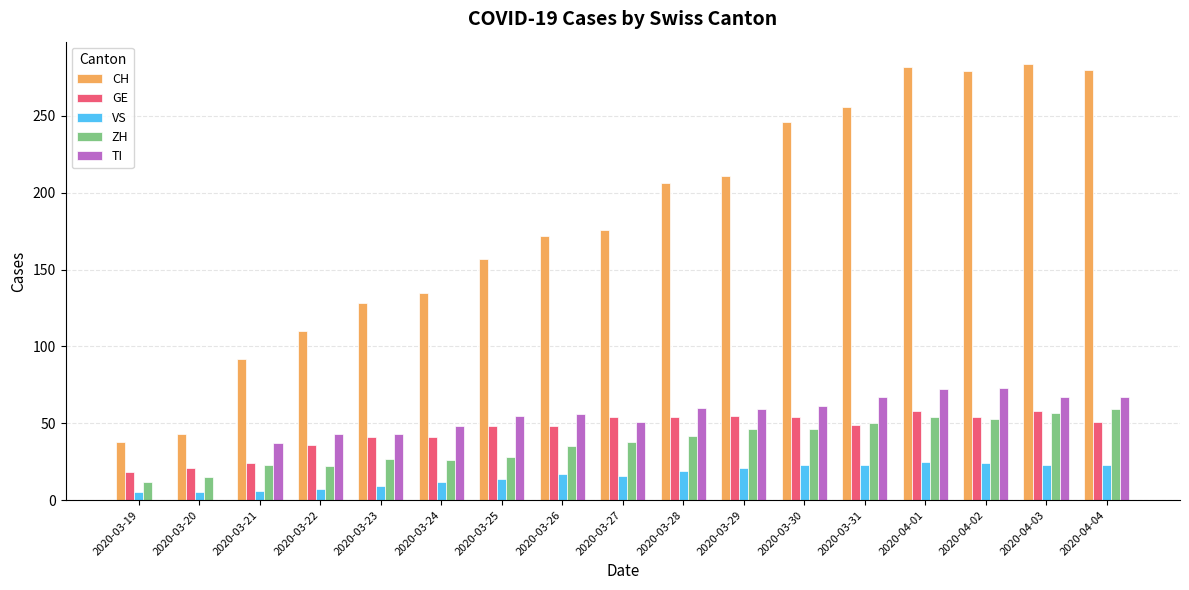

What is the sum of all GE values?

764